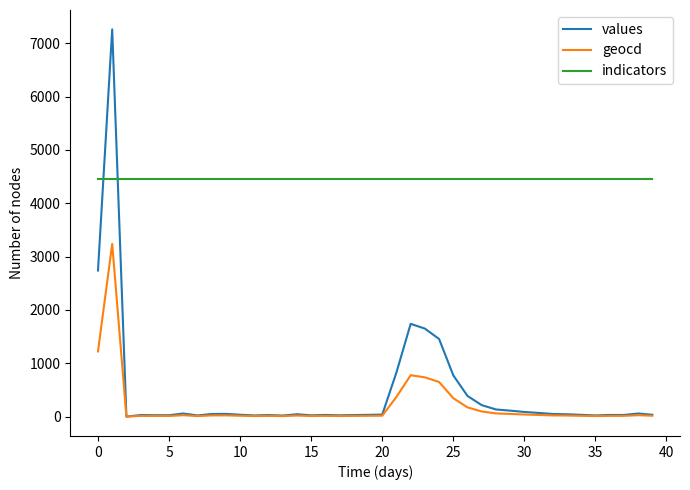

What is the sum of all geocd values?

8189